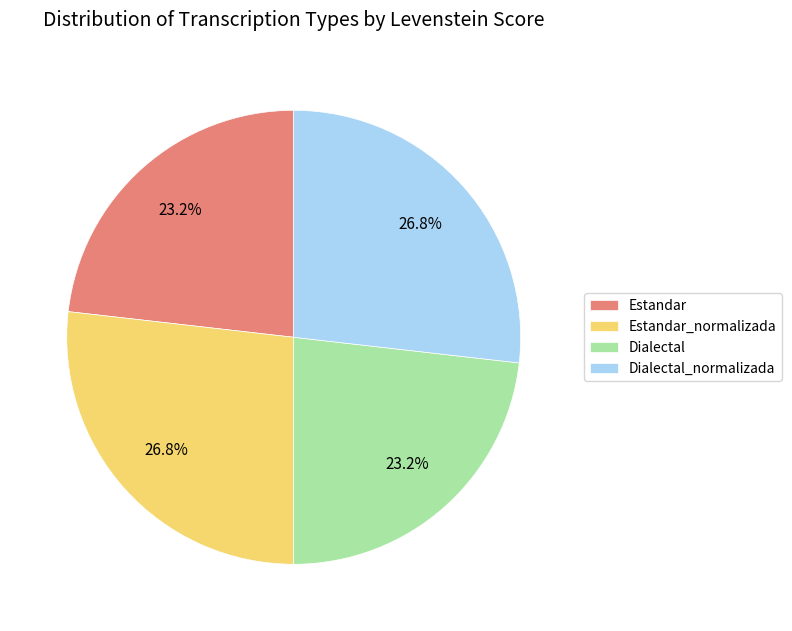

The Estandar_normalizada slice represents 34% of the pie. True or false?

False